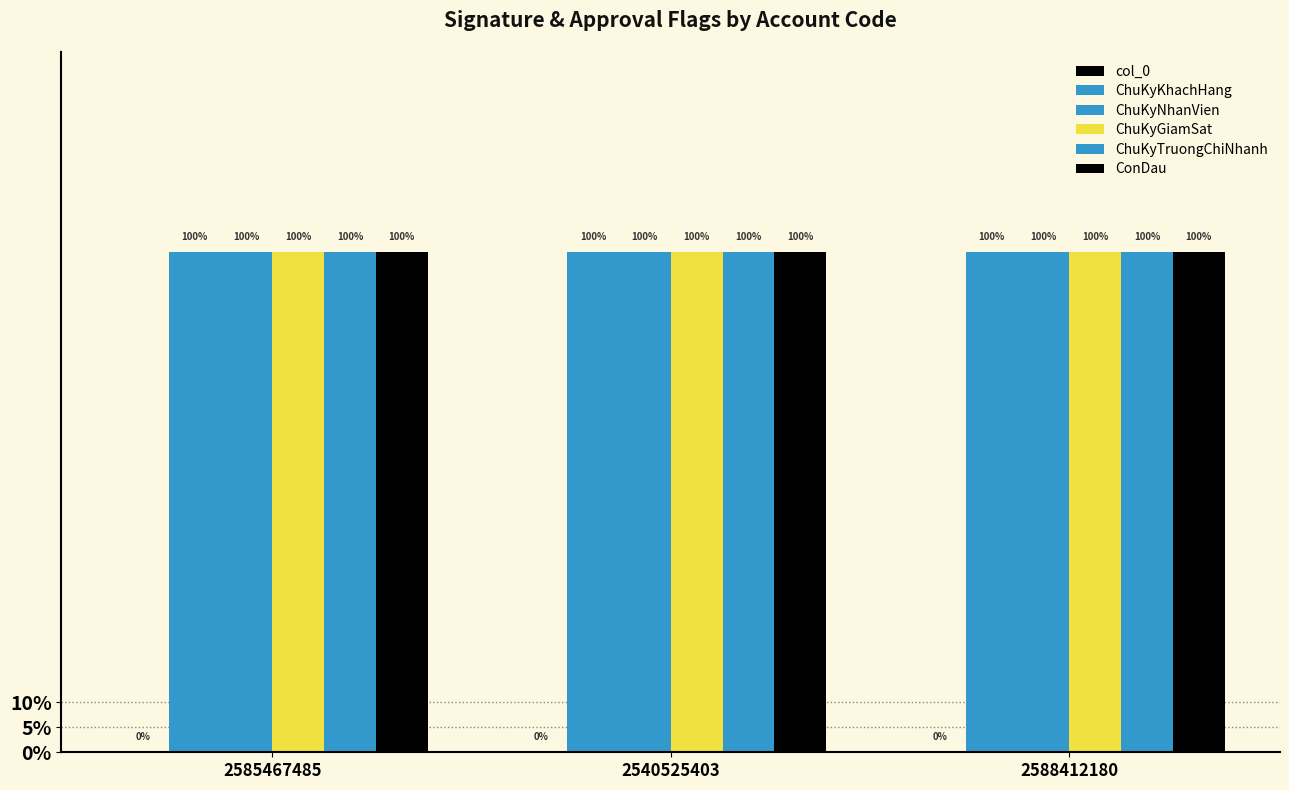

Reading left to right, list all the values displayed in this chart.

col_0: 0	0	0
ChuKyKhachHang: 1	1	1
ChuKyNhanVien: 1	1	1
ChuKyGiamSat: 1	1	1
ChuKyTruongChiNhanh: 1	1	1
ConDau: 1	1	1